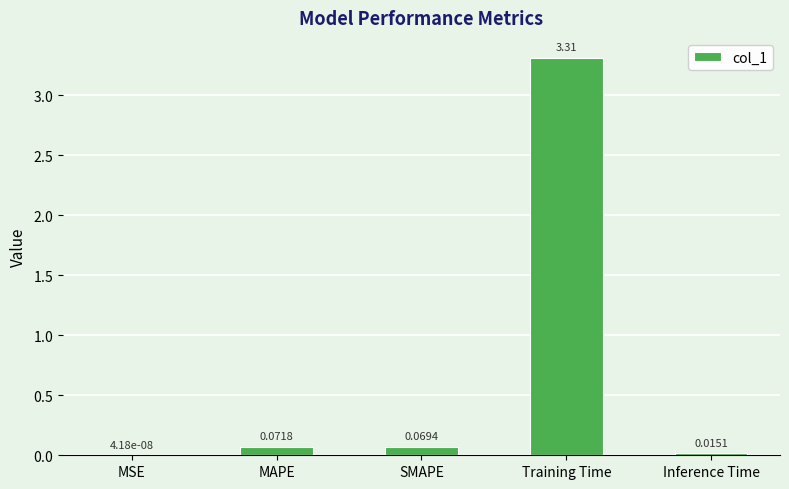

Which label corresponds to the largest value in the chart?

Training Time